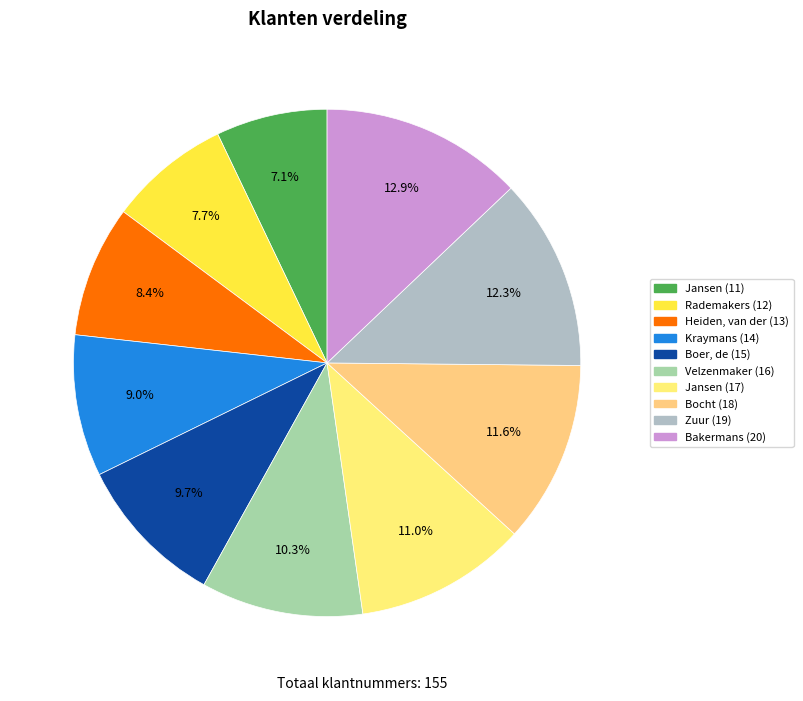

How much of the chart is everything except Heiden, van der (13)?

91.6%